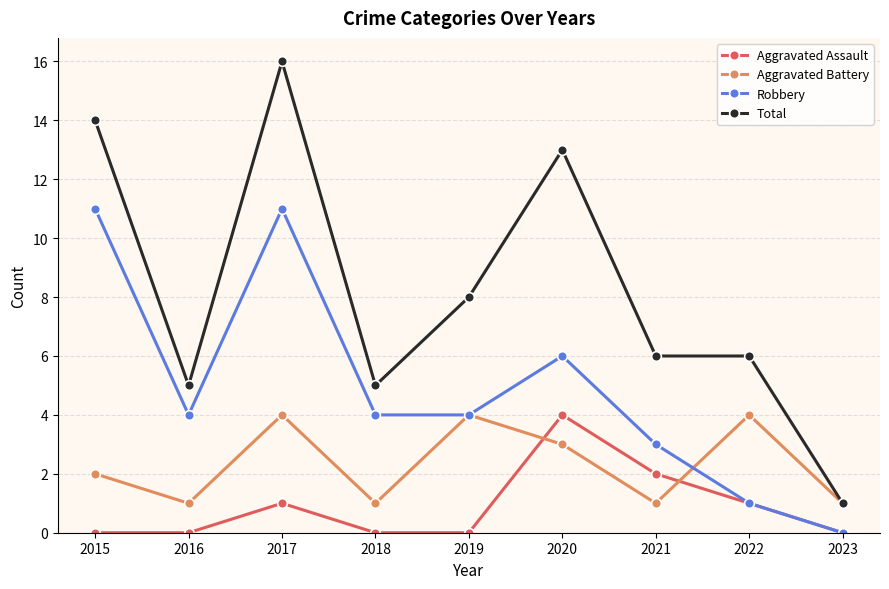

Is it true that Aggravated Assault equals -1 at 2016?

False